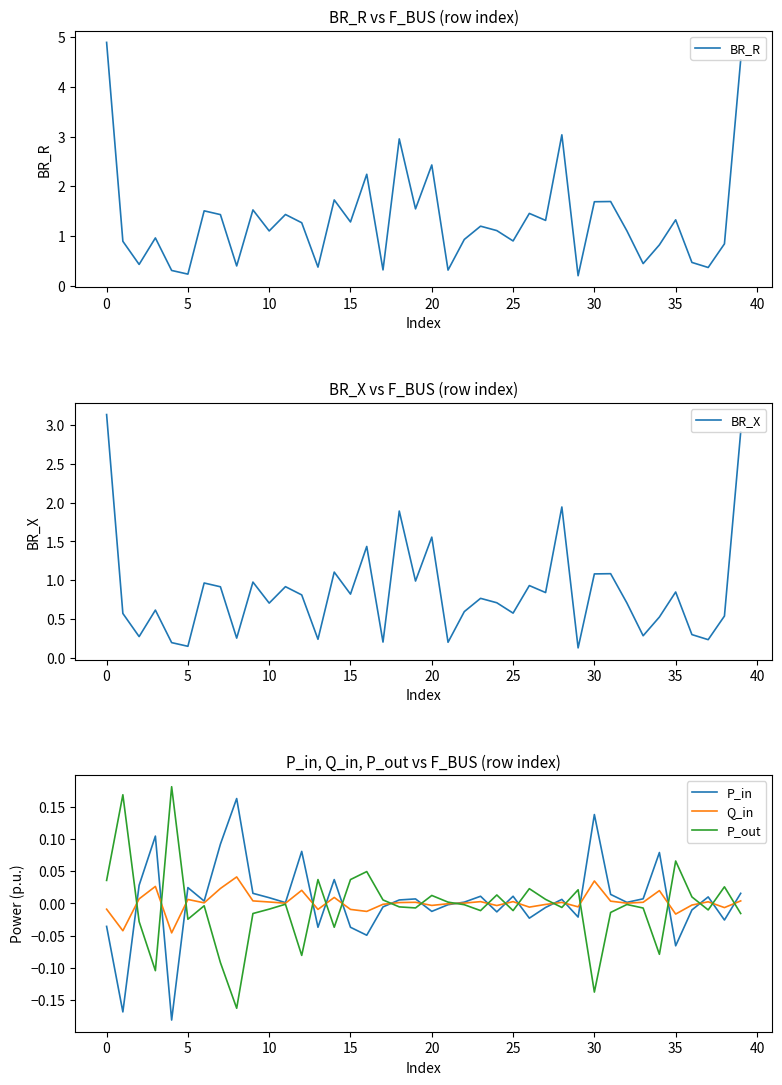

What is the total value across all series at 18?

4.8